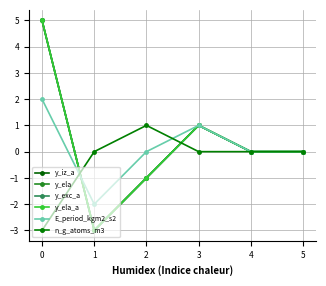

Is this an area chart (filled region under the line)?

No